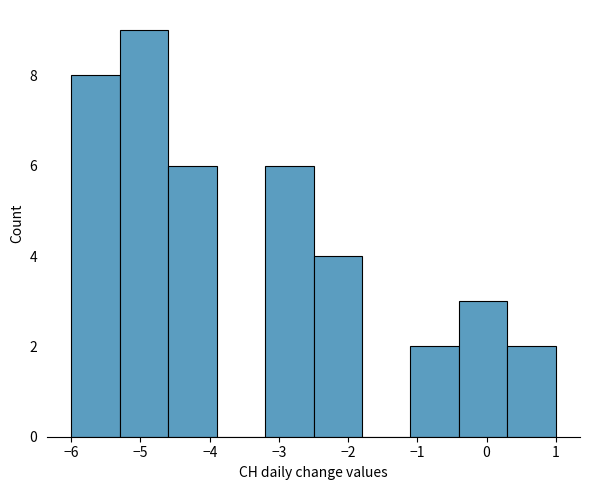

What is the height of the bar covering -6.0 to -5.3 on the x-axis? The values are not printed on the chart, so give them approximately, as read against the axis.

8